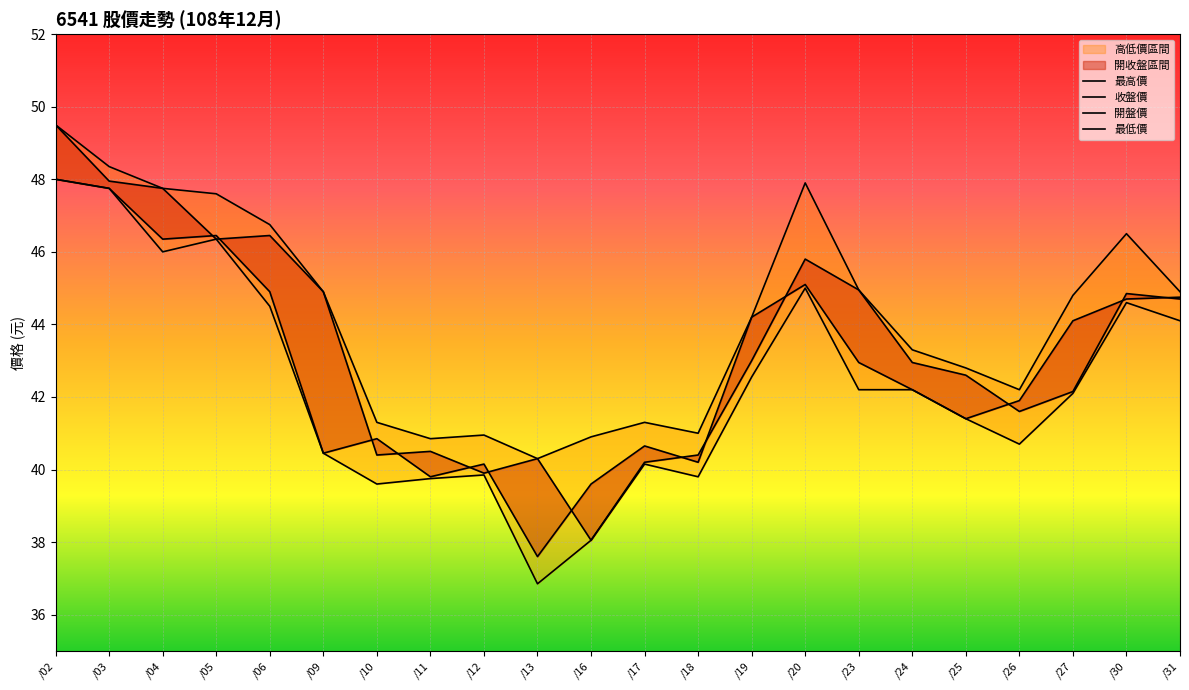

At which category does 收盤價 reach its first local valley?

/04